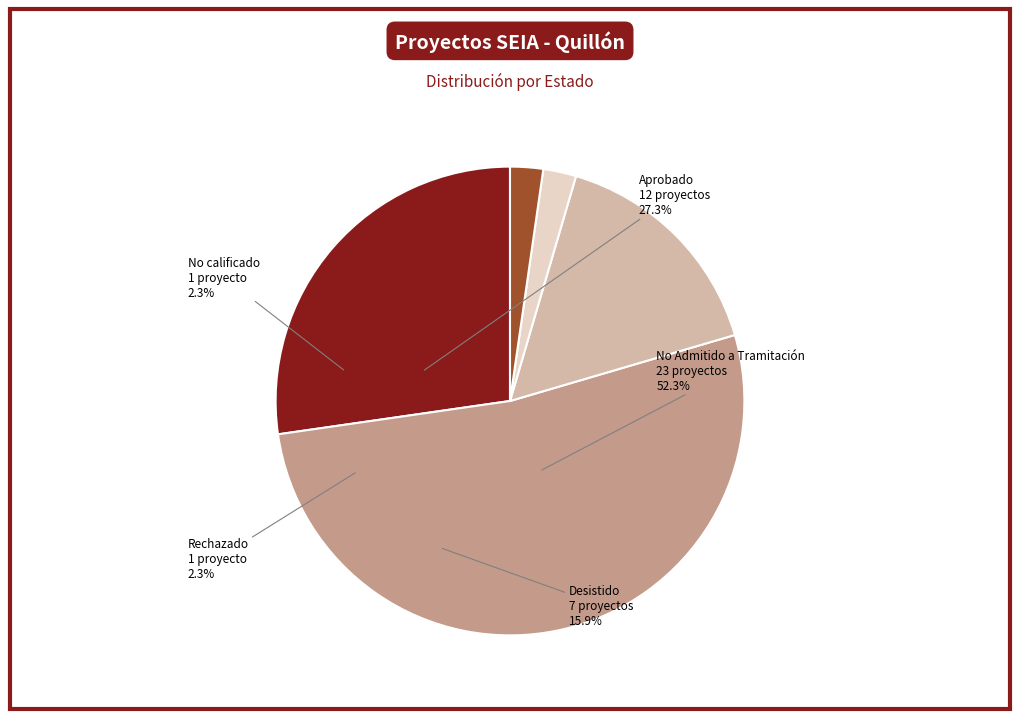

Is there a majority slice in this chart?

Yes